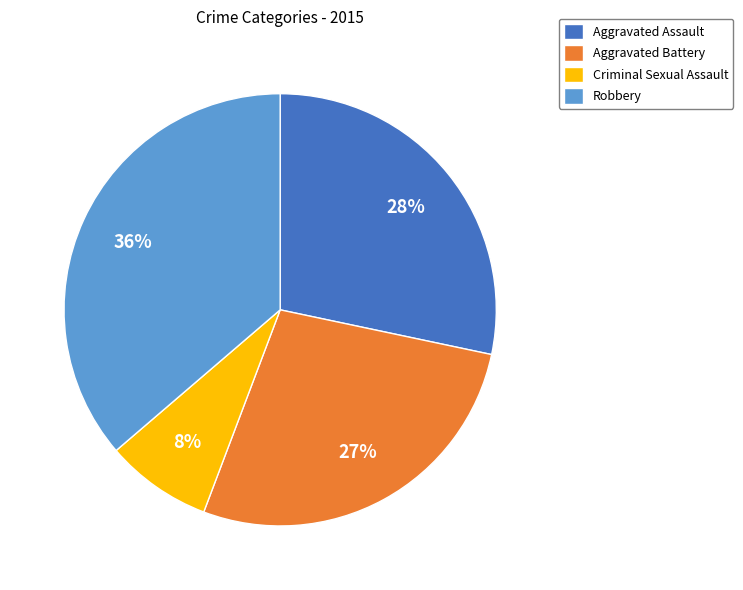

To the nearest percent, what is the average slice percentage?

25%